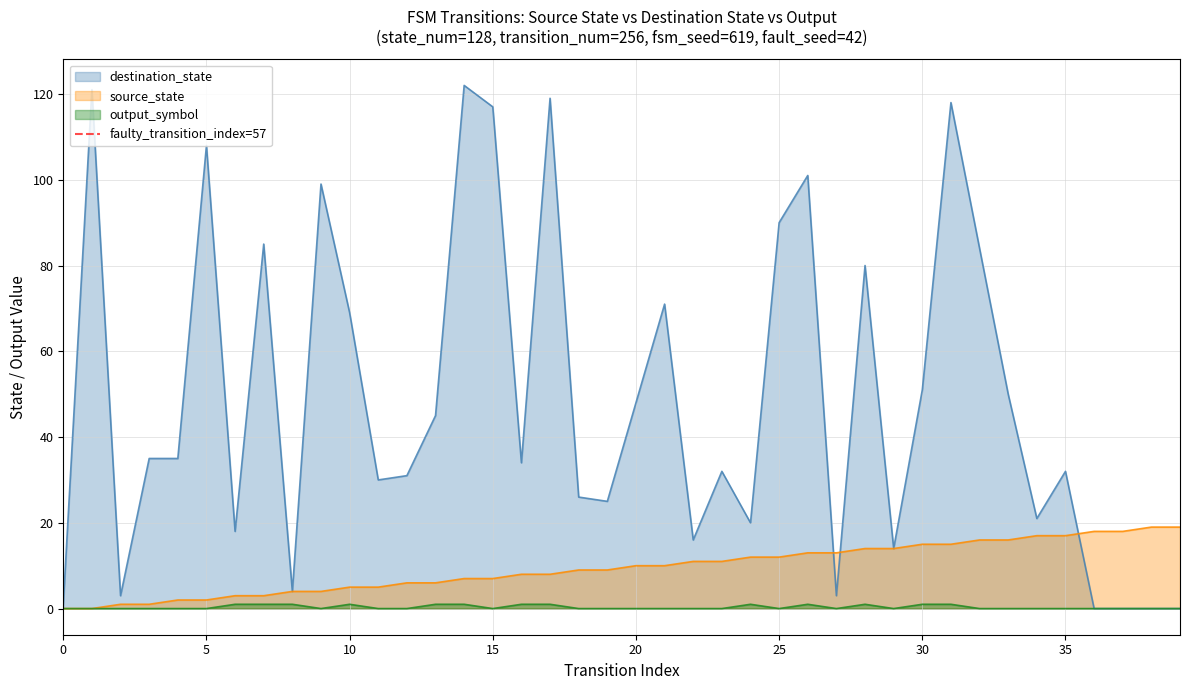

What is the maximum value for source_state?

19